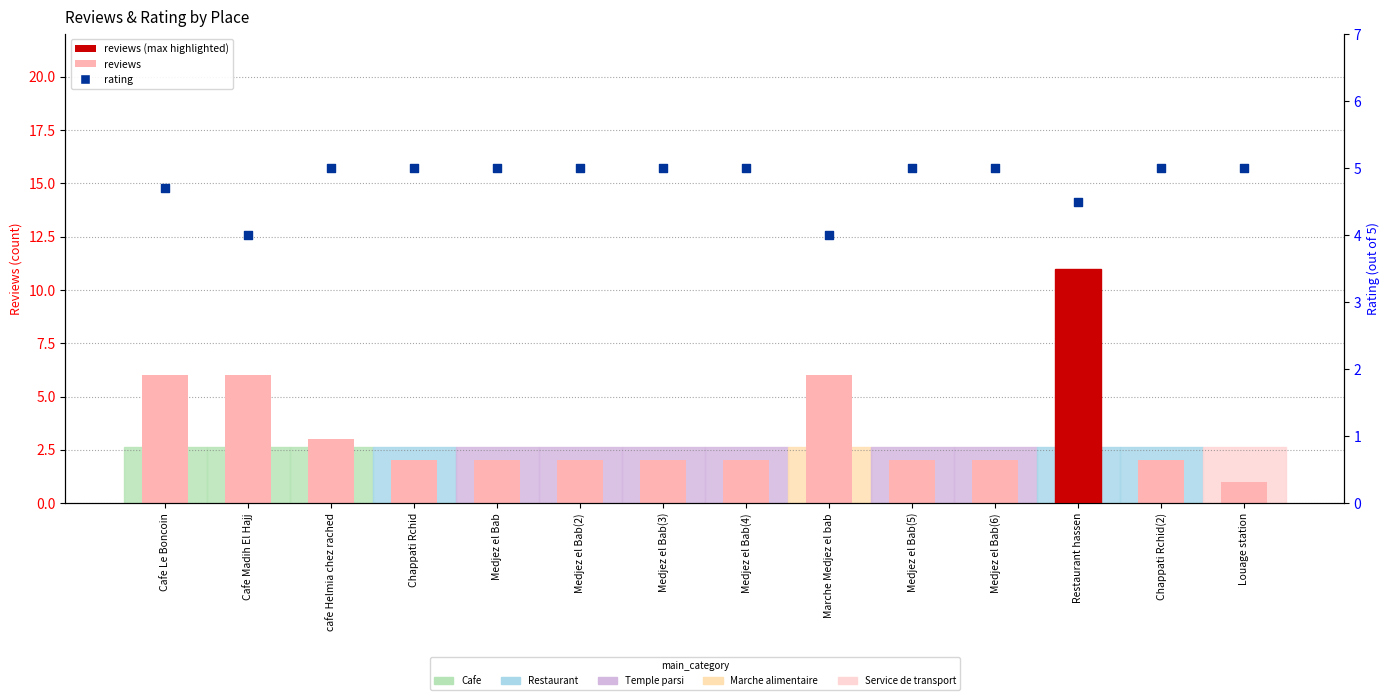

Which series reaches the minimum Y coordinate?

reviews